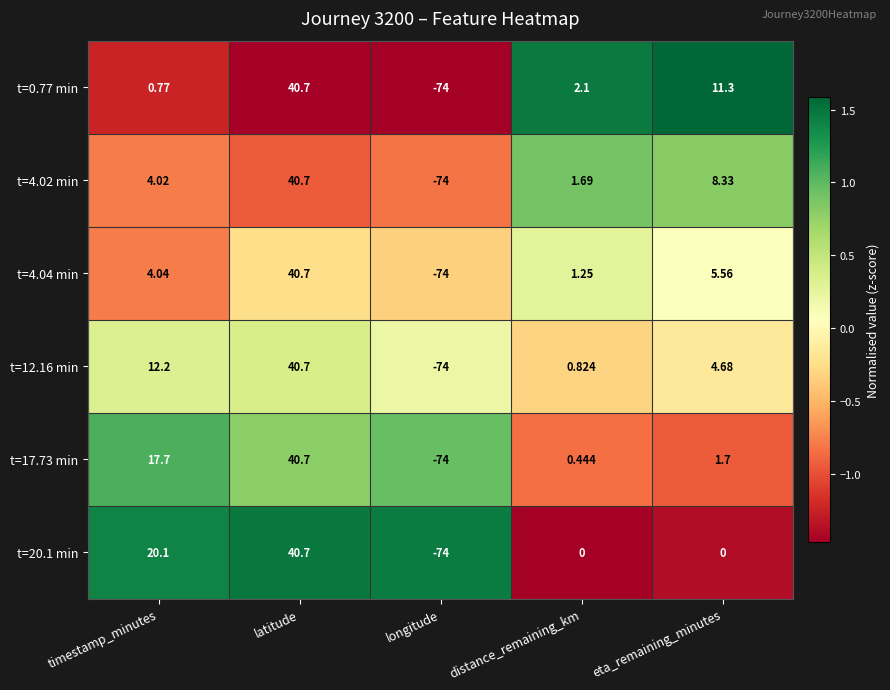

At which label does t=4.04 min first exceed 4?

timestamp_minutes